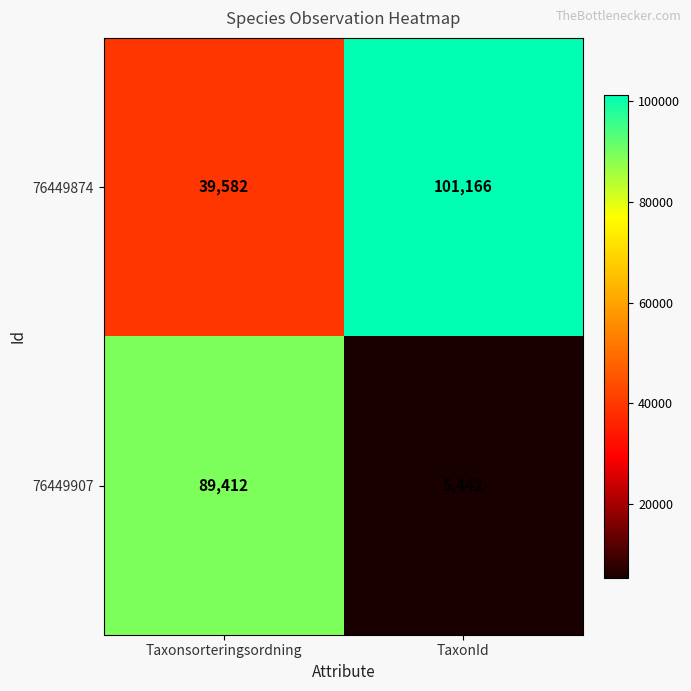

What is the sum of all 76449907 values?

94854